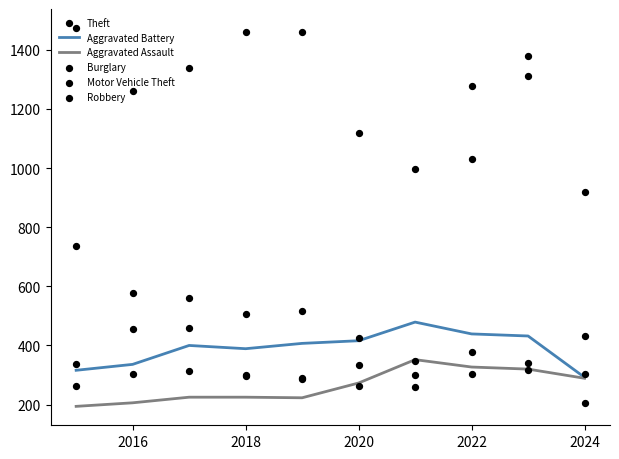

Which series has the largest Y range (max minus min)?

Motor Vehicle Theft